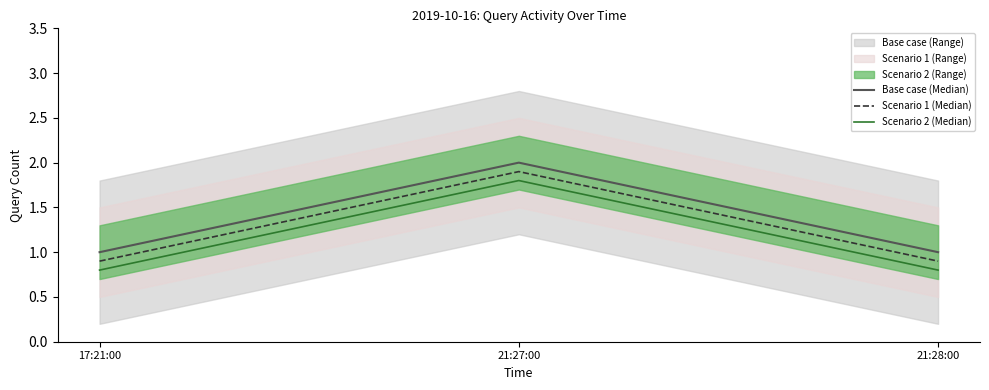

Read the Scenario 2 (Median) value at 17:21:00.

0.8